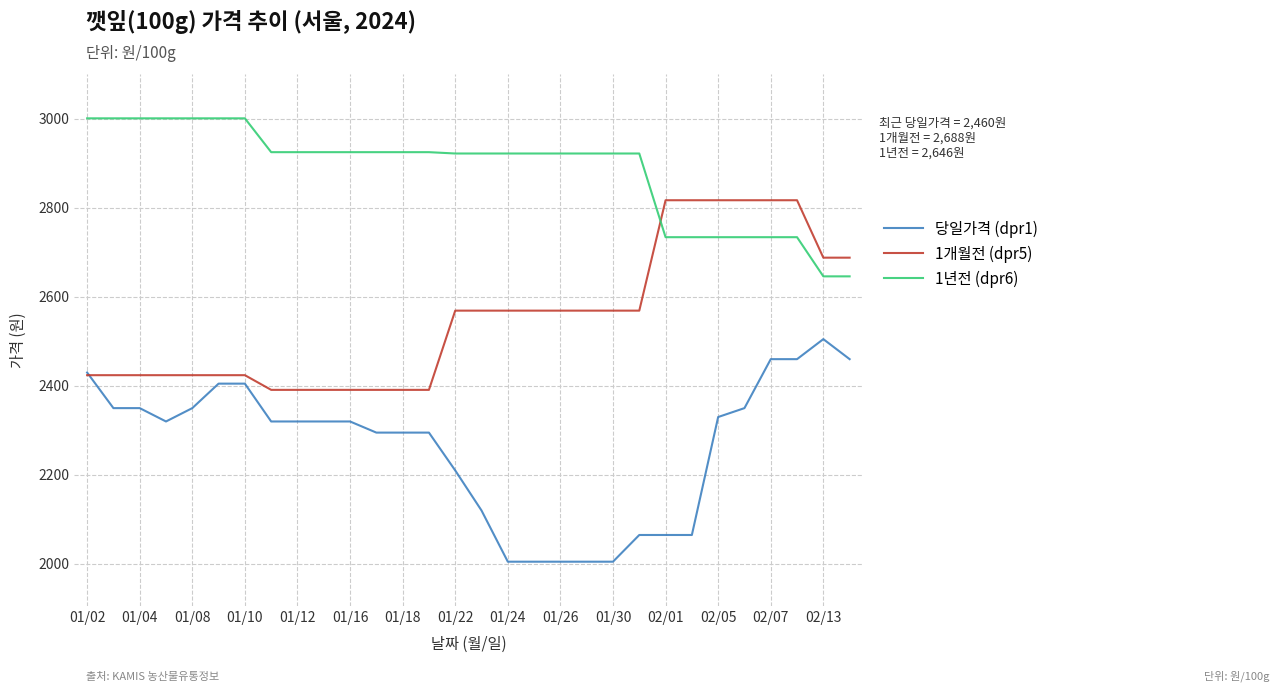

How many values in the 1년전 (dpr6) series are below 2922?

8